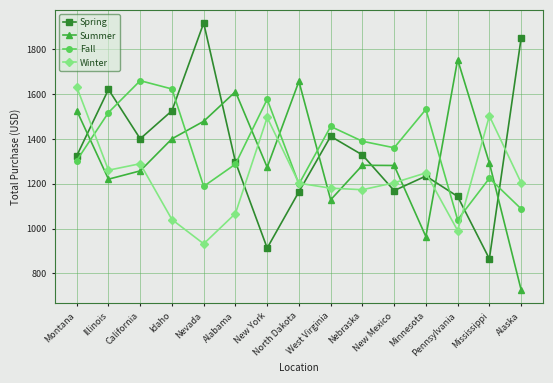

True or false: Spring has more than 2 points higher than both neighbors.

True